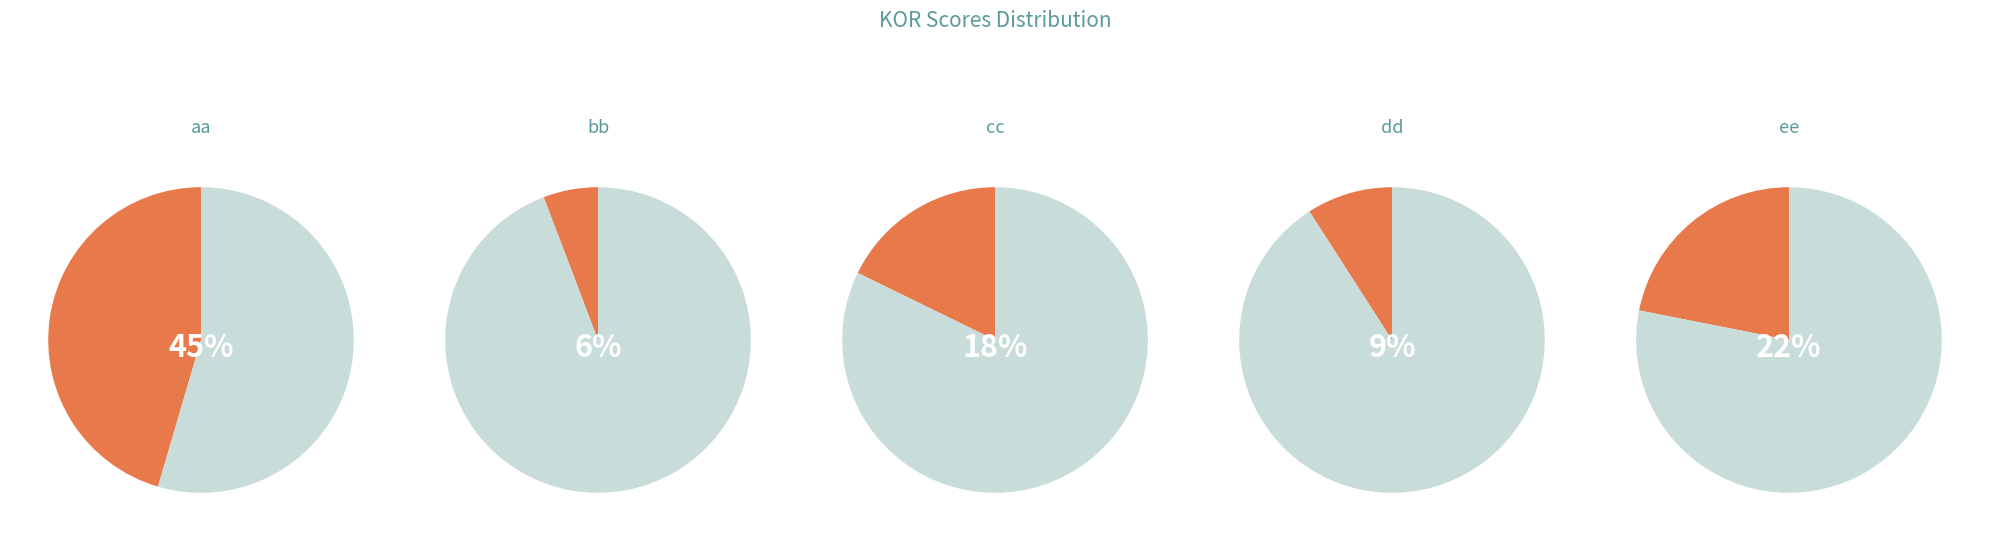

To the nearest percent, what is the combined percentage of dd and cc?

27%